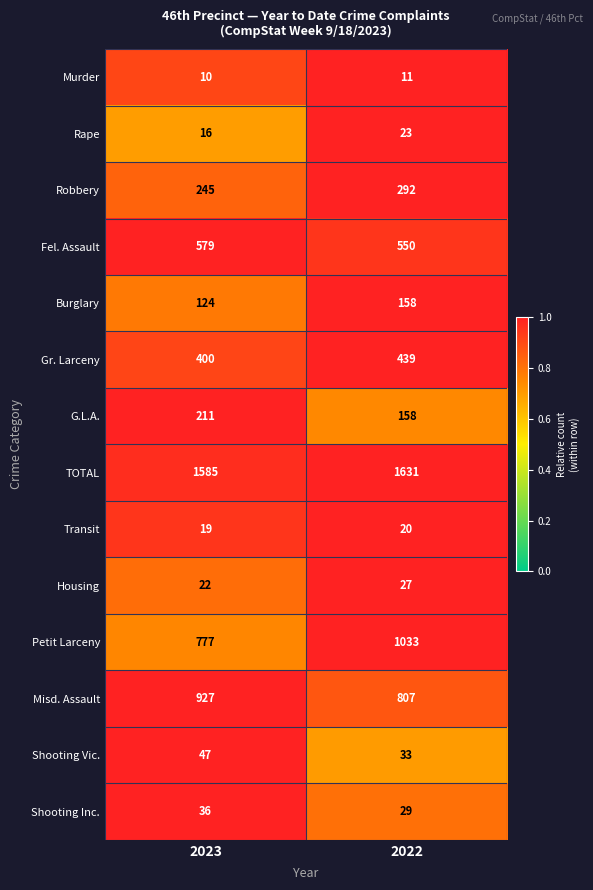

Reading right to left, list all the values displayed in this chart.

Murder: 2022=11	2023=10
Rape: 2022=23	2023=16
Robbery: 2022=292	2023=245
Fel. Assault: 2022=550	2023=579
Burglary: 2022=158	2023=124
Gr. Larceny: 2022=439	2023=400
G.L.A.: 2022=158	2023=211
TOTAL: 2022=1631	2023=1585
Transit: 2022=20	2023=19
Housing: 2022=27	2023=22
Petit Larceny: 2022=1033	2023=777
Misd. Assault: 2022=807	2023=927
Shooting Vic.: 2022=33	2023=47
Shooting Inc.: 2022=29	2023=36